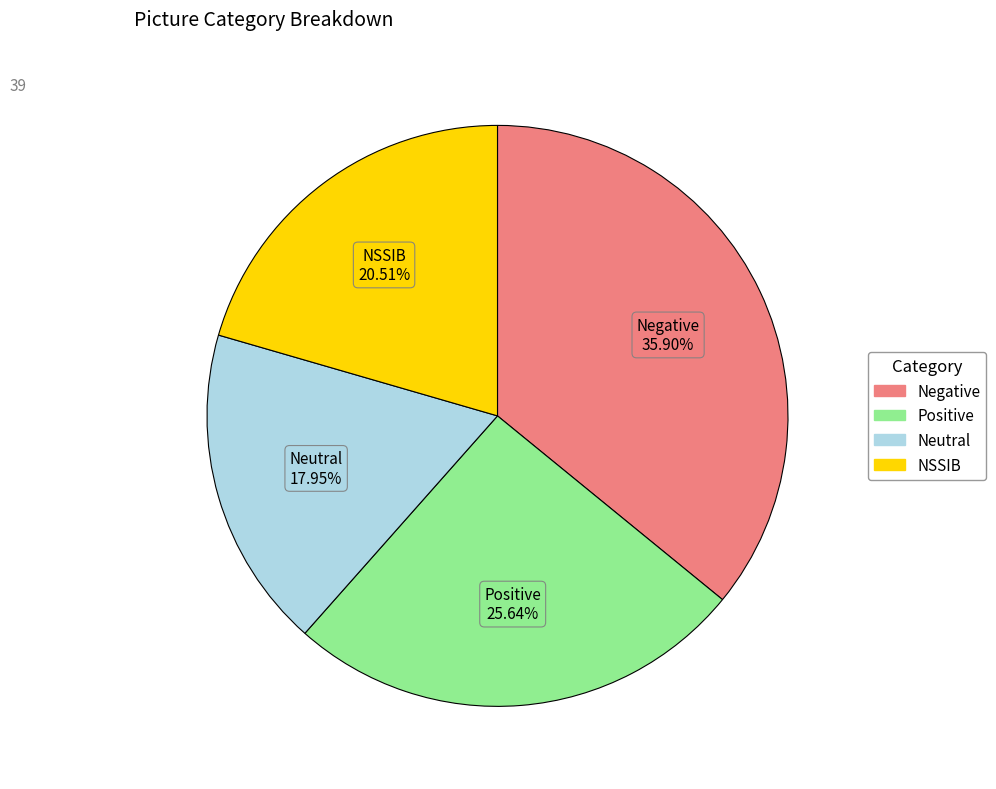

What portion of the pie excludes Positive?

74.4%